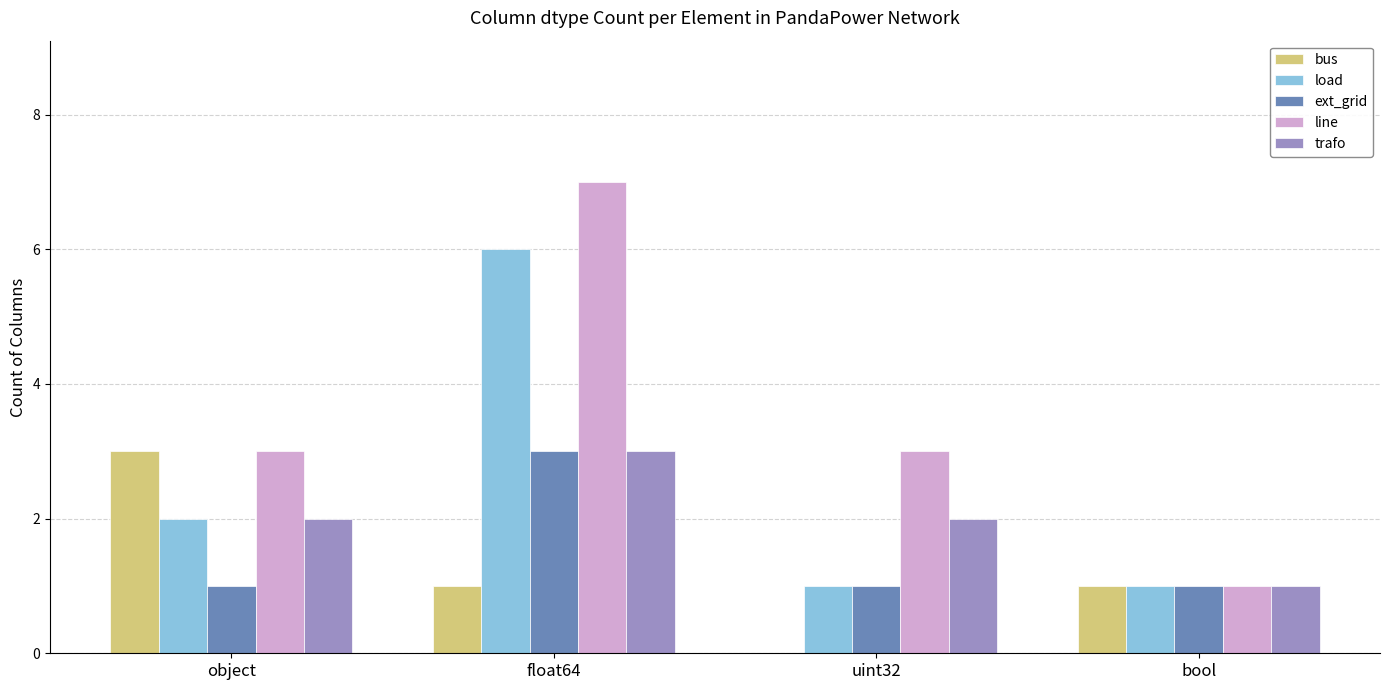

What is the total value across all series at object?

11